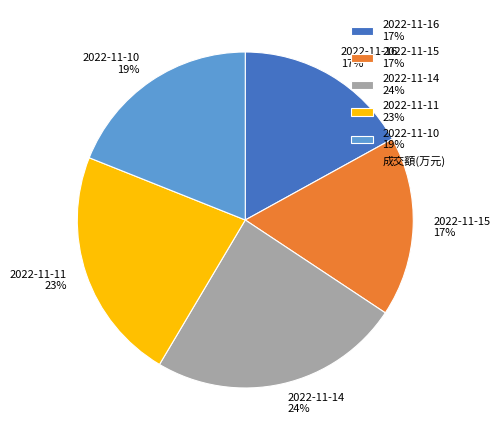

To the nearest percent, what percentage of the pie is 2022-11-10 19%?

19%